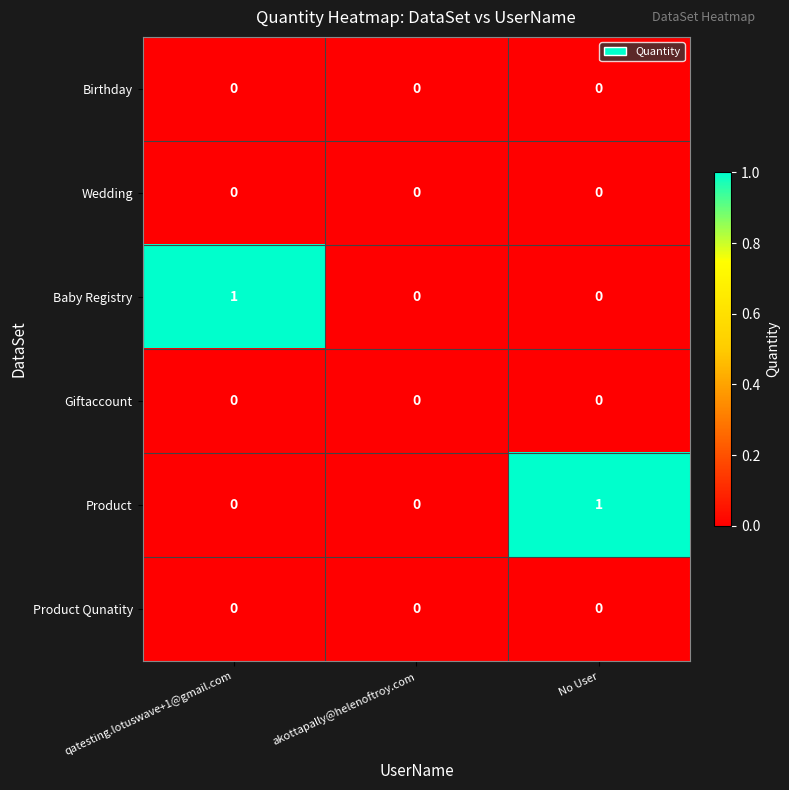

Reading left to right, extract all data points from this chart.

Birthday: 0	0	0
Wedding: 0	0	0
Baby Registry: 1	0	0
Giftaccount: 0	0	0
Product: 0	0	1
Product Qunatity: 0	0	0